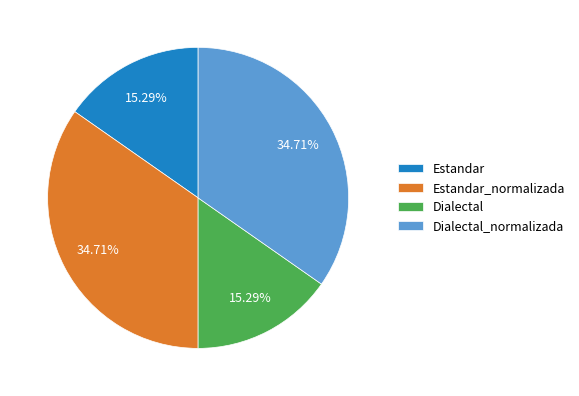

Combined, what portion of the pie is Estandar and Dialectal?

30.6%